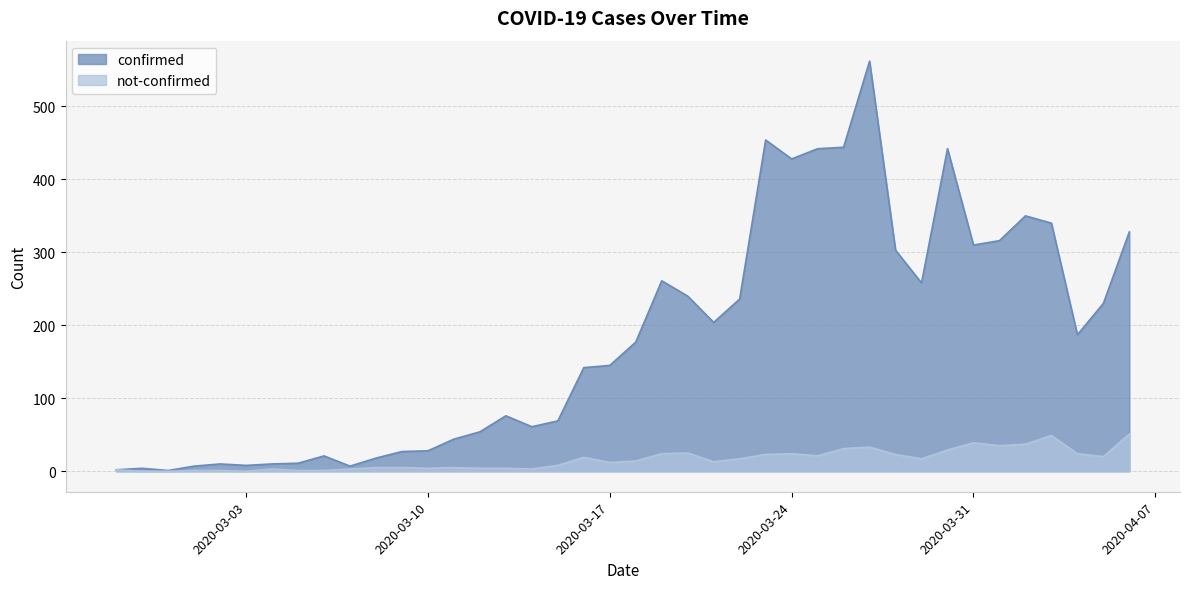

What is the sum of the not-confirmed values at 2020-03-27 and 2020-03-13?

37